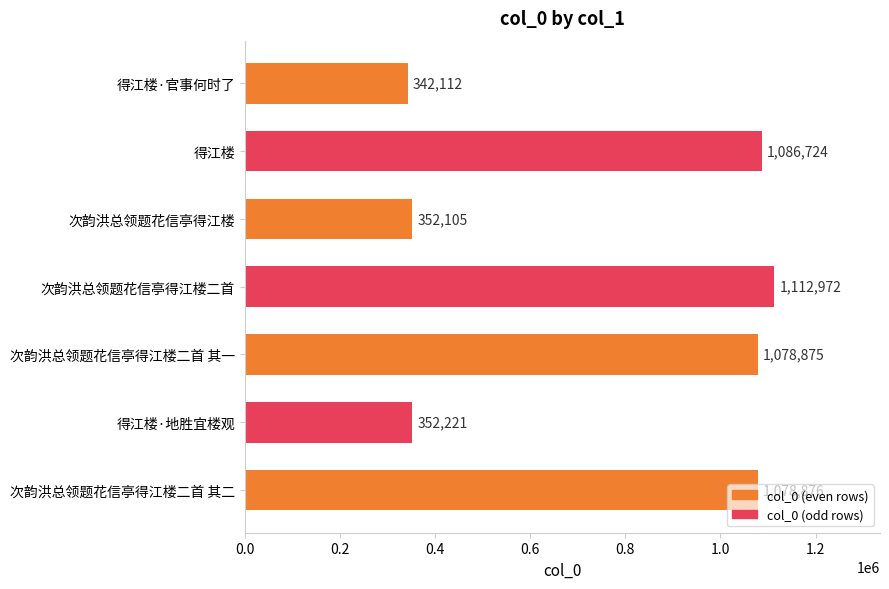

Are the bars grouped side by side (vs. stacked)?

No